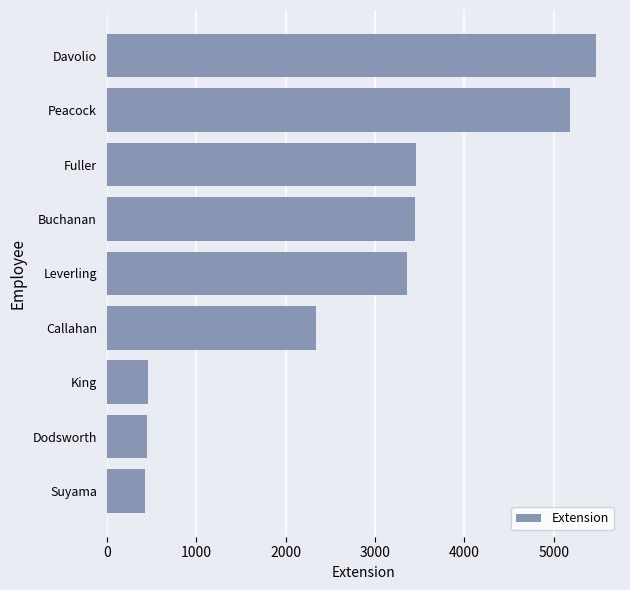

How many bars are there in total?

9